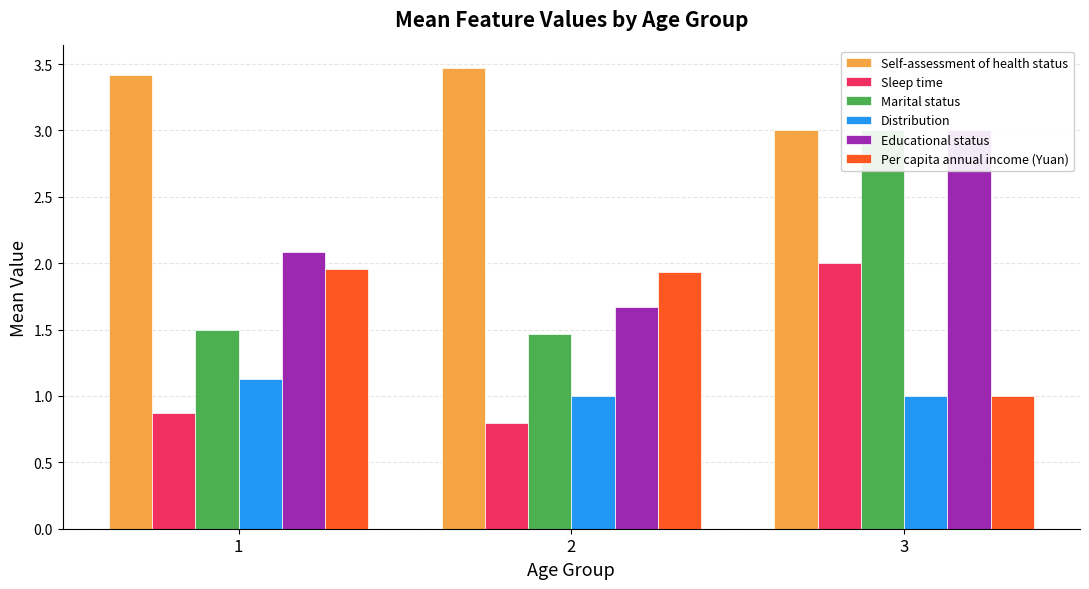

What is the smallest value displayed?

0.8